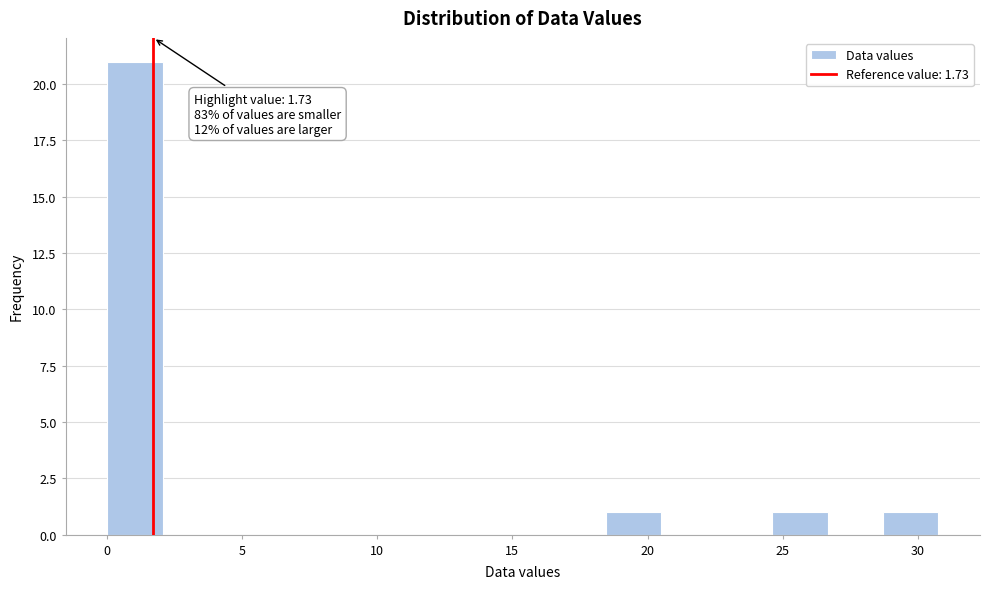

Which range on the x-axis has the tallest bar?

0.0 to 2.0